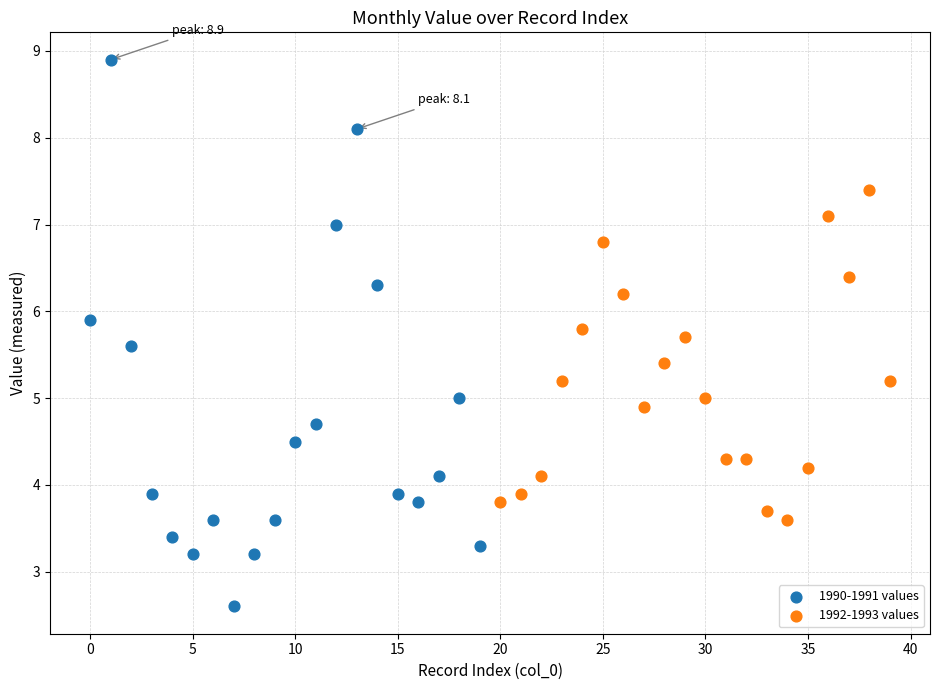

Which series has the widest spread of Y values?

1990-1991 values